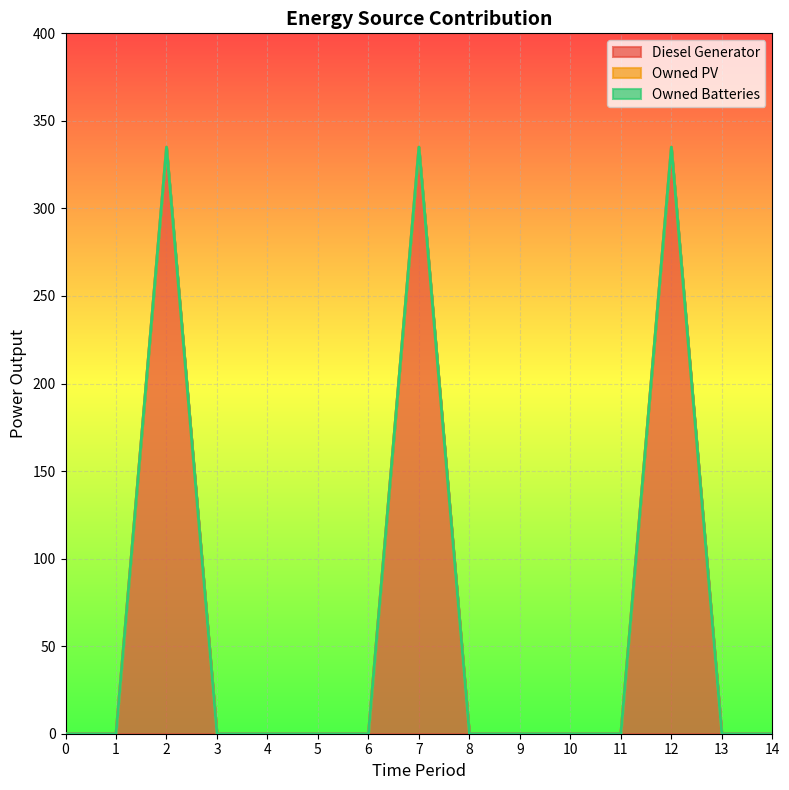

True or false: Owned Batteries and Owned PV cross at least once.

False